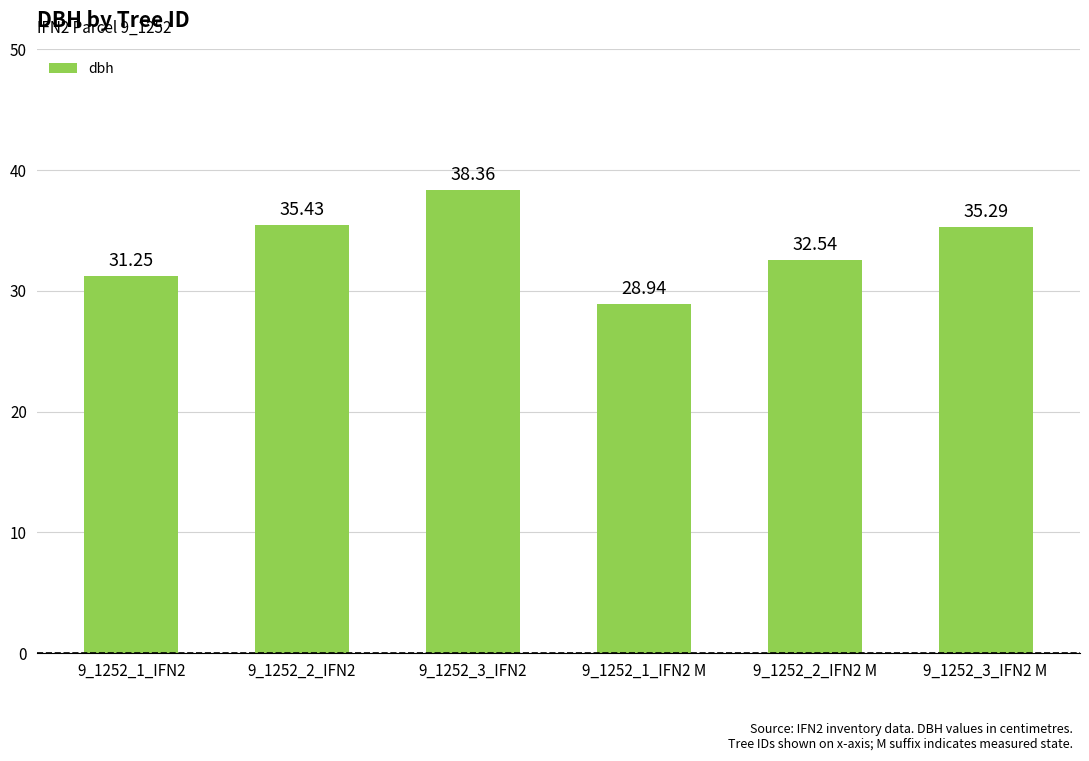

At which category does the chart reach its peak across all series?

9_1252_3_IFN2